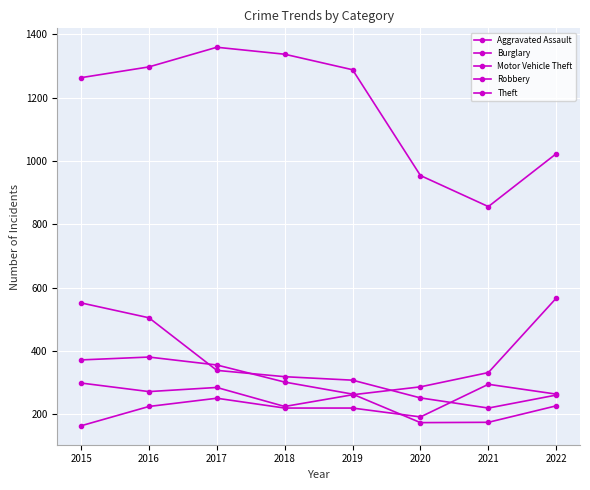

How many lines are shown in the chart?

5